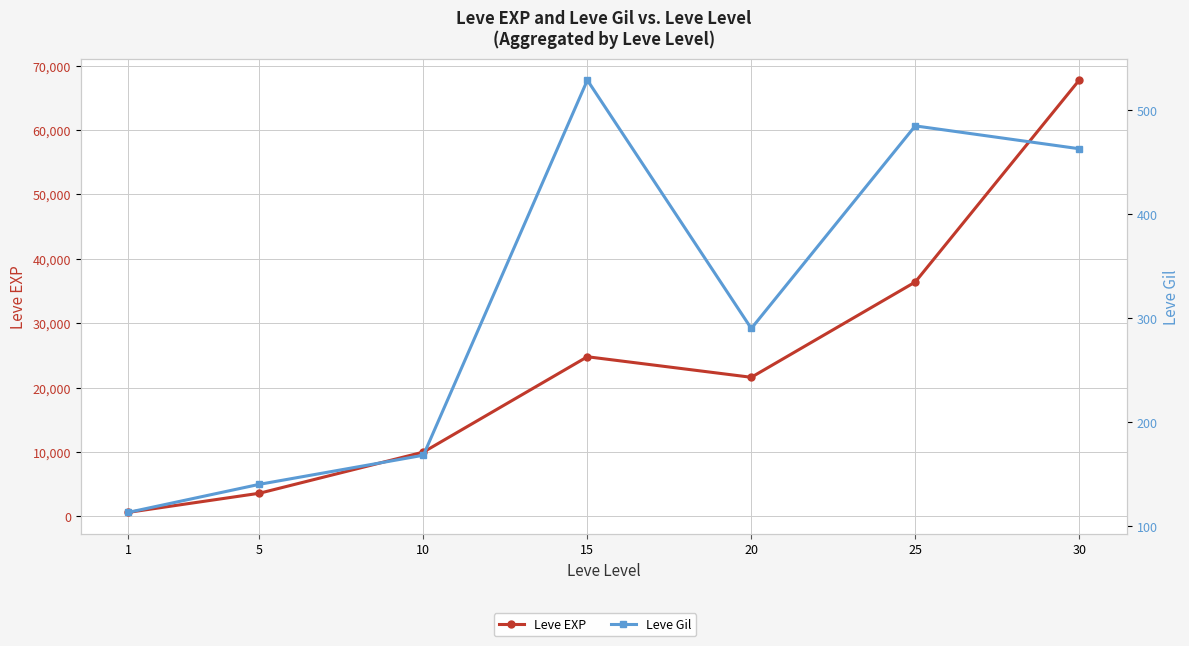

Where is Leve Gil nearest to the value 321?

20